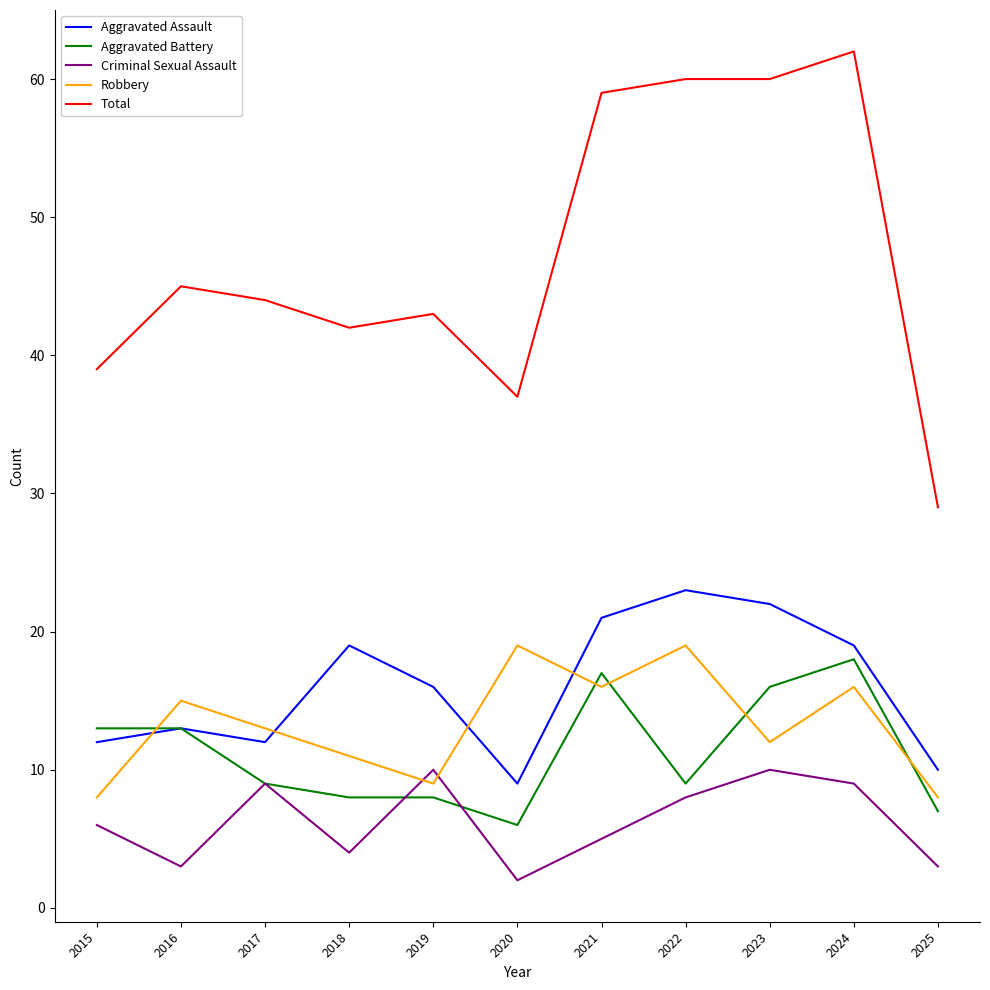

Count the number of data series in this chart.

5